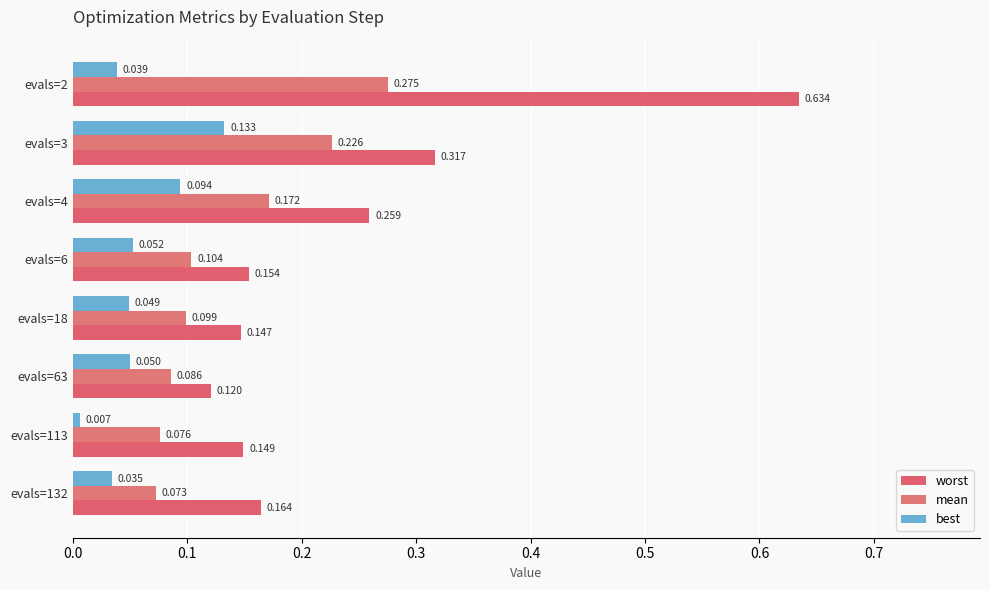

How many distinct data groups are displayed?

3